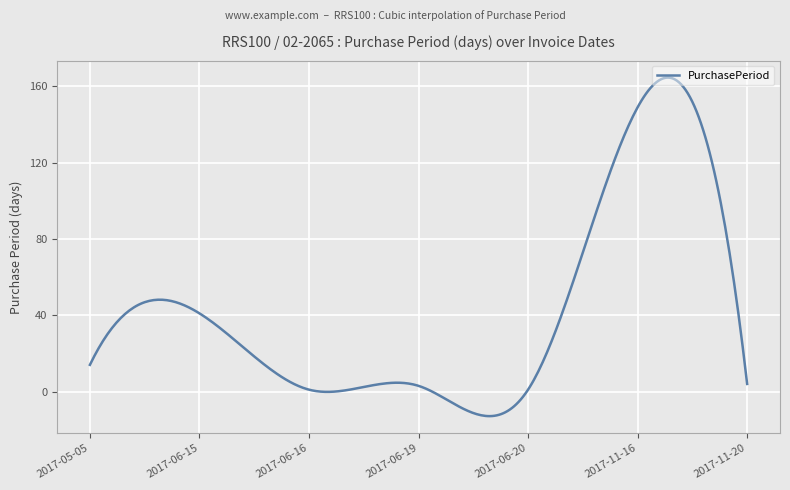

What is the difference between the maximum and minimum values?

177.5